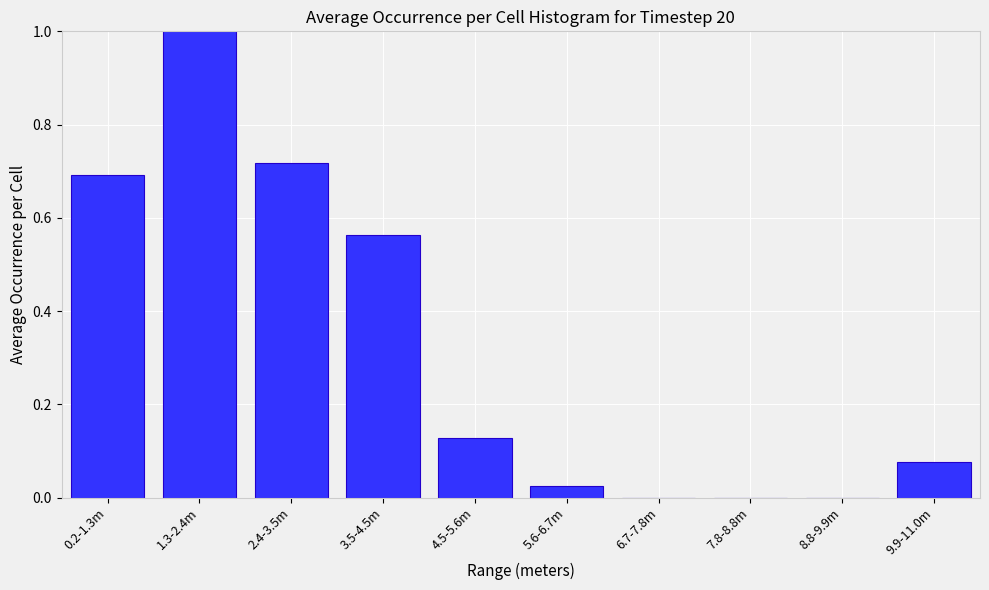

What is the sum of all values?

3.2